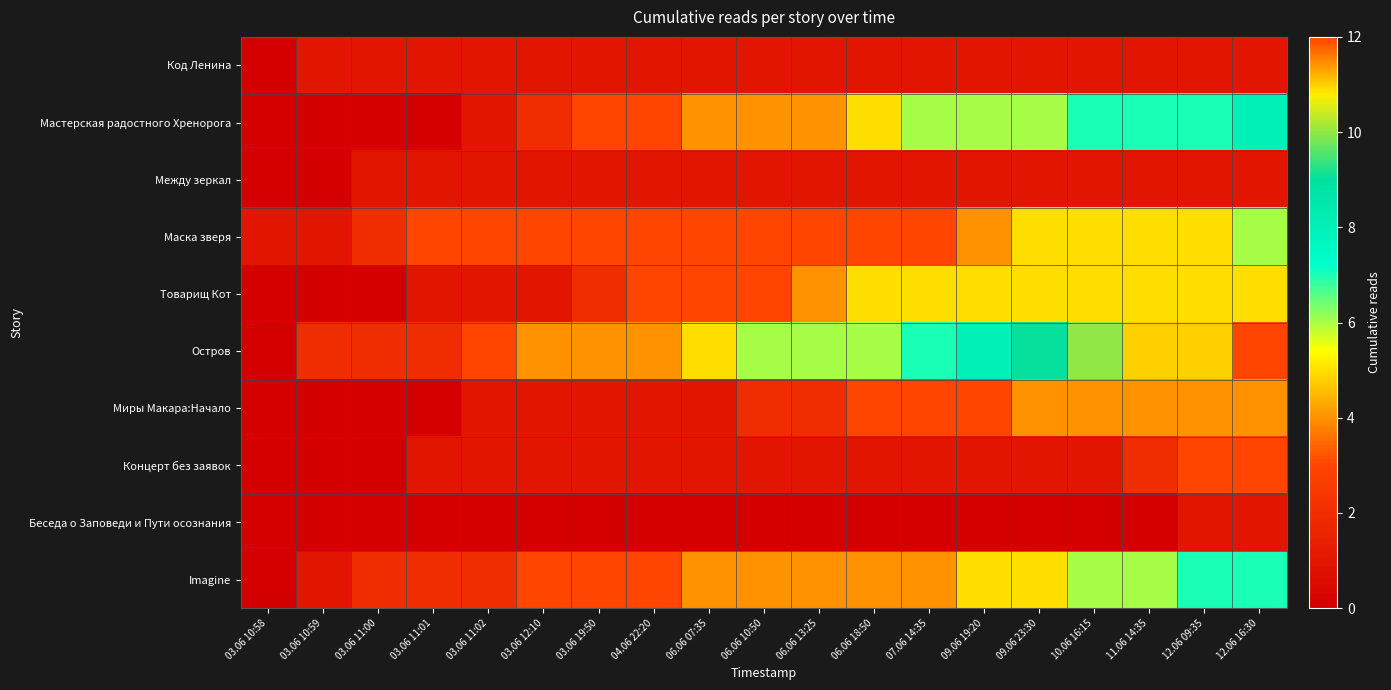

Rank the series at 03.06 10:58 from highest to lowest value.

Маска зверя, Код Ленина, Мастерская радостного Хренорога, Между зеркал, Товарищ Кот, Остров, Миры Макара:Начало, Концерт без заявок, Беседа о Заповеди и Пути осознания, Imagine